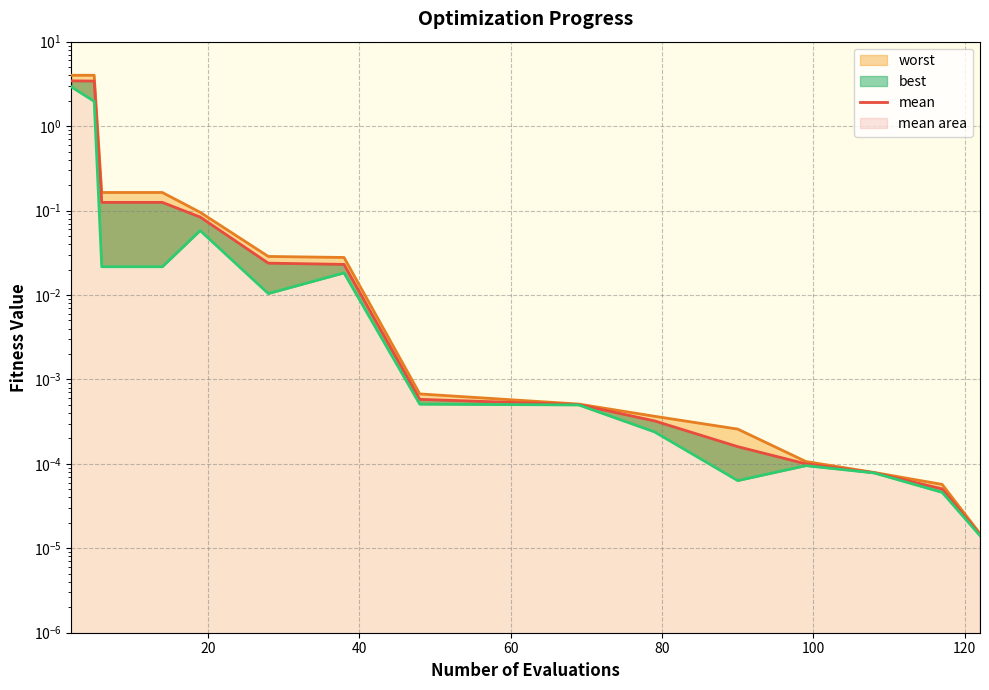

What is the highest value of the worst series?

4.0